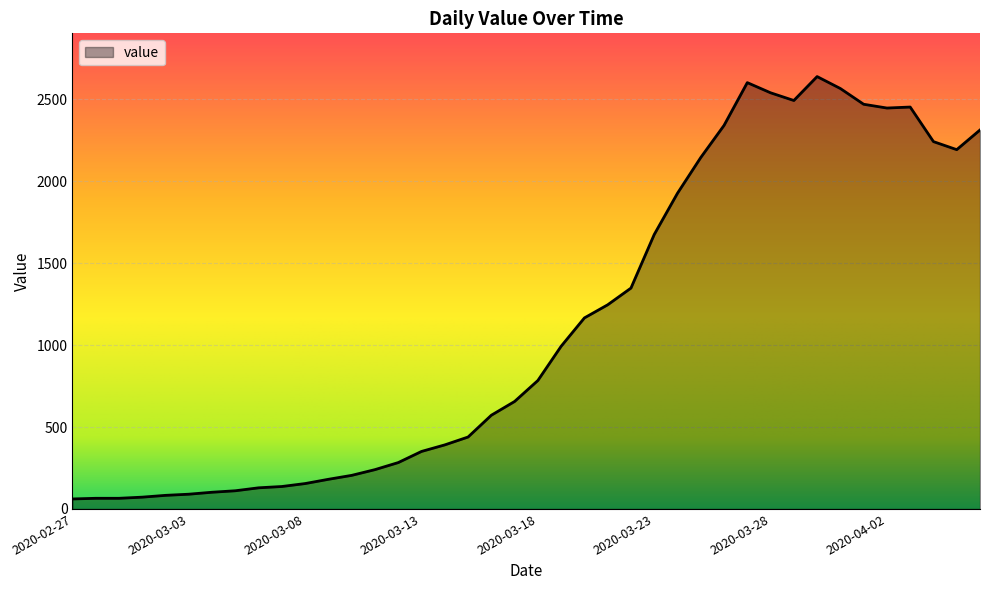

What is the difference between the maximum and minimum values?

2578